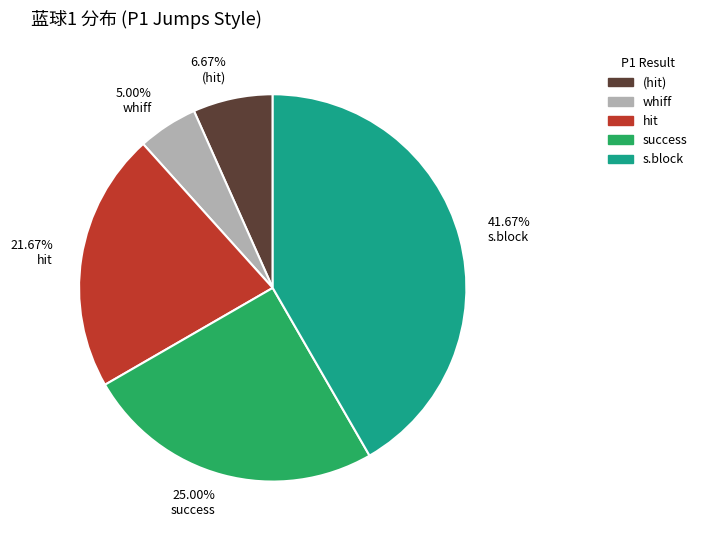

What is the smallest slice in the pie chart?

whiff